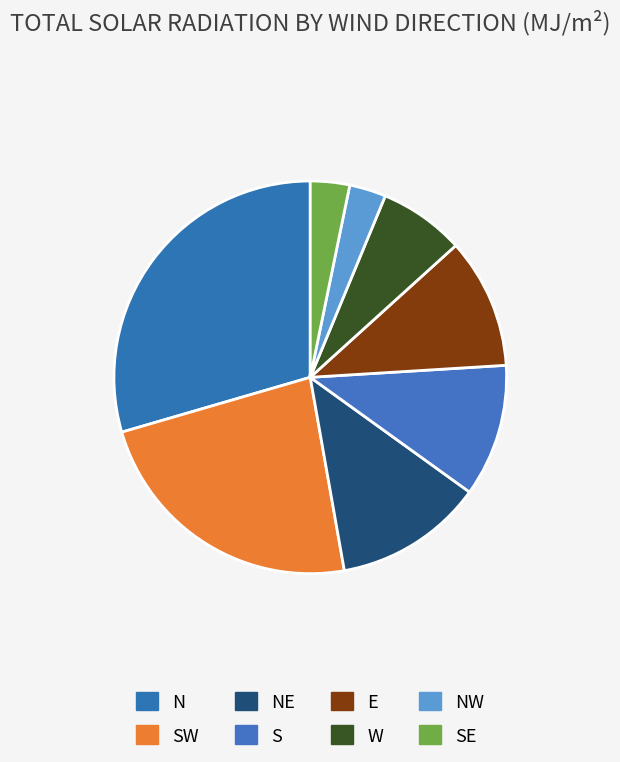

How many slices are in this pie chart?

8